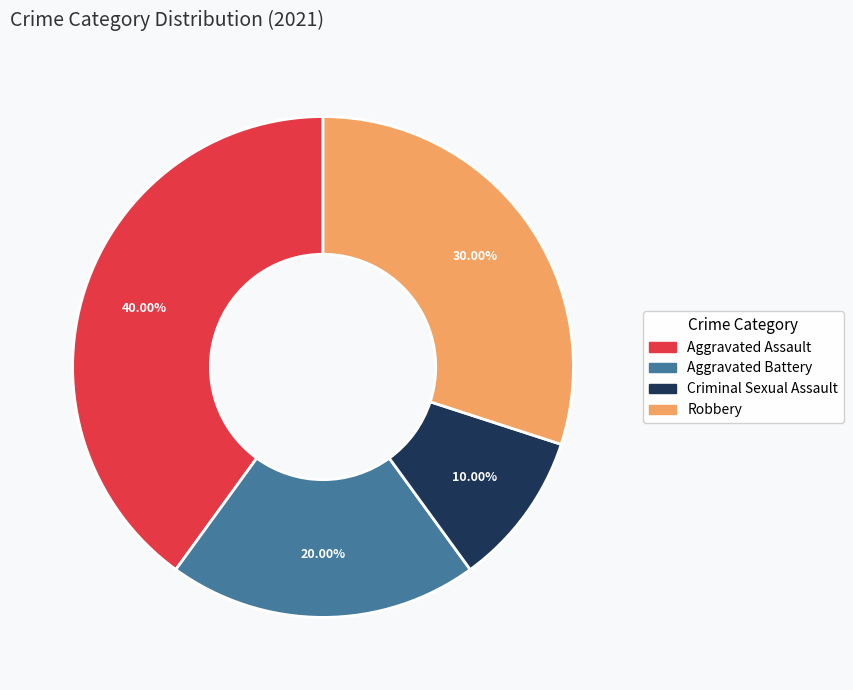

To the nearest percent, what is the difference between the largest and smallest slice percentages?

30%